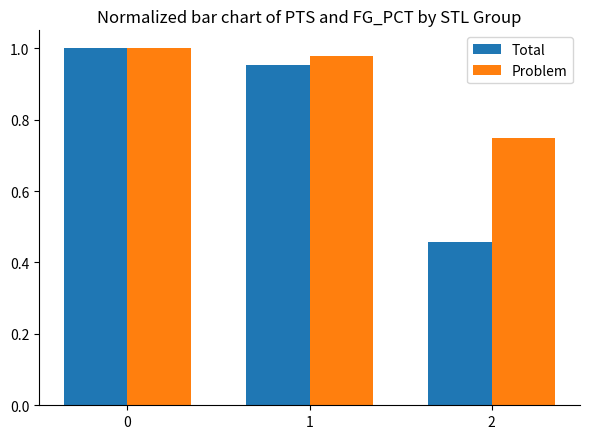

What is the difference between the maximum and minimum values in the Problem series?

0.3